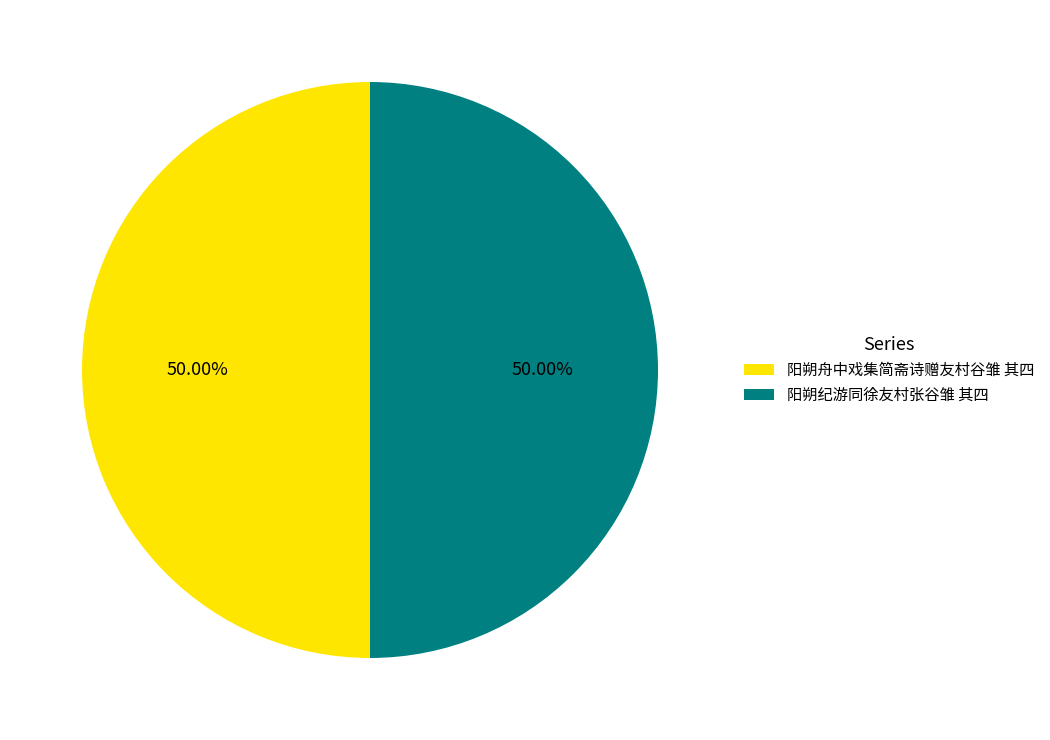

Combined, do 阳朔舟中戏集简斋诗赠友村谷雏 其四 and 阳朔纪游同徐友村张谷雏 其四 account for over 50%?

Yes